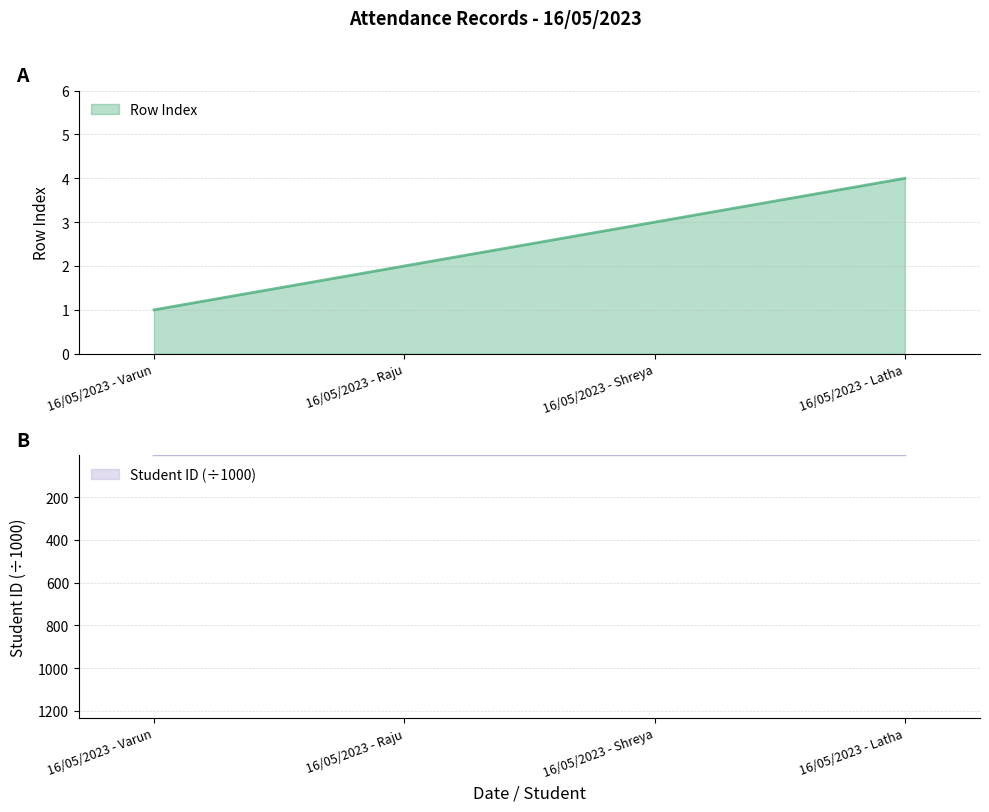

What is the difference between the second highest and second lowest values in the Row Index series?

1